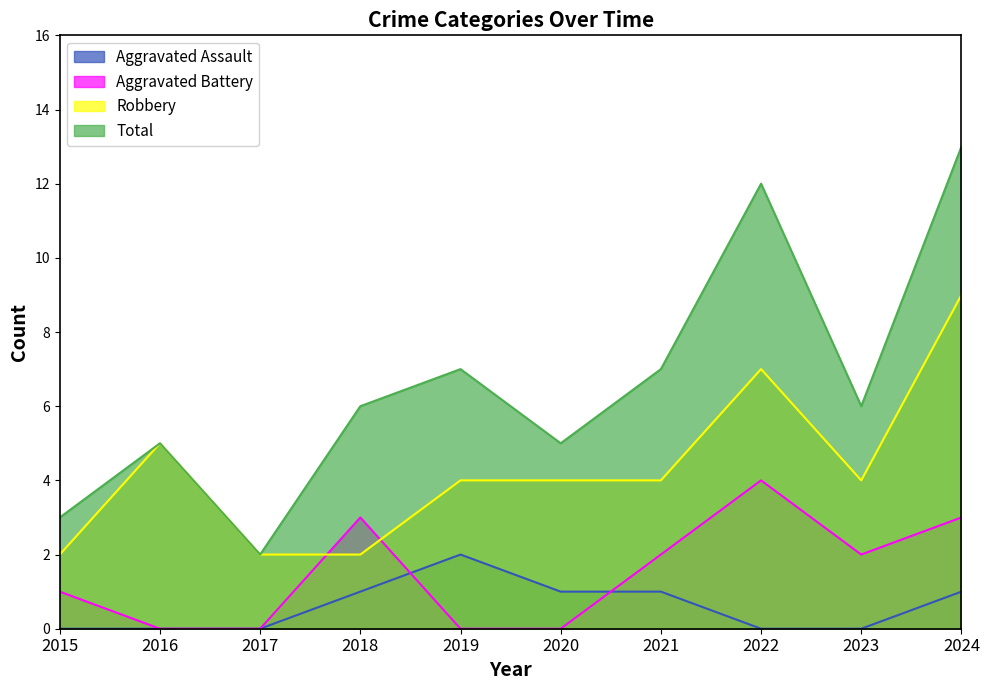

What is the maximum value shown in the chart?

13